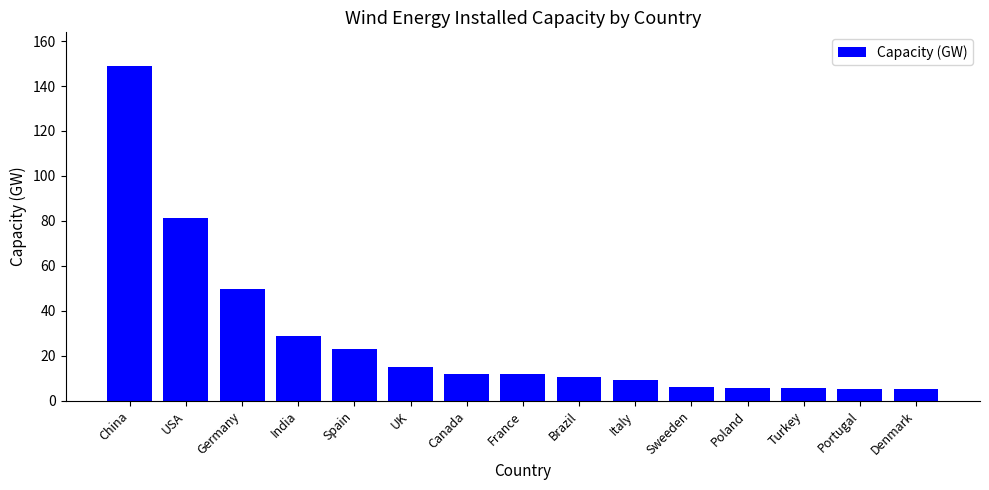

Count the number of data series in this chart.

1